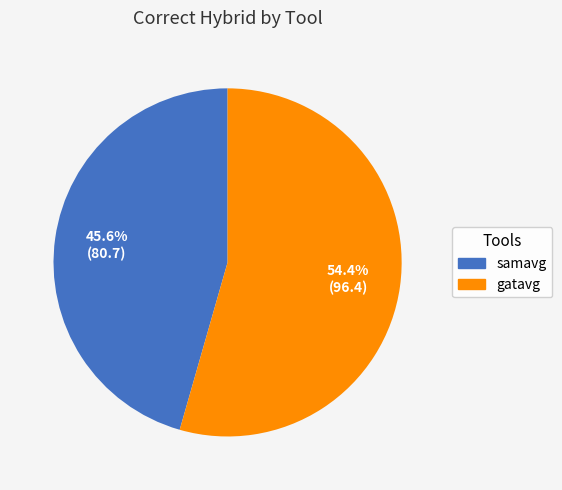

The gatavg slice represents 54% of the pie. True or false?

True